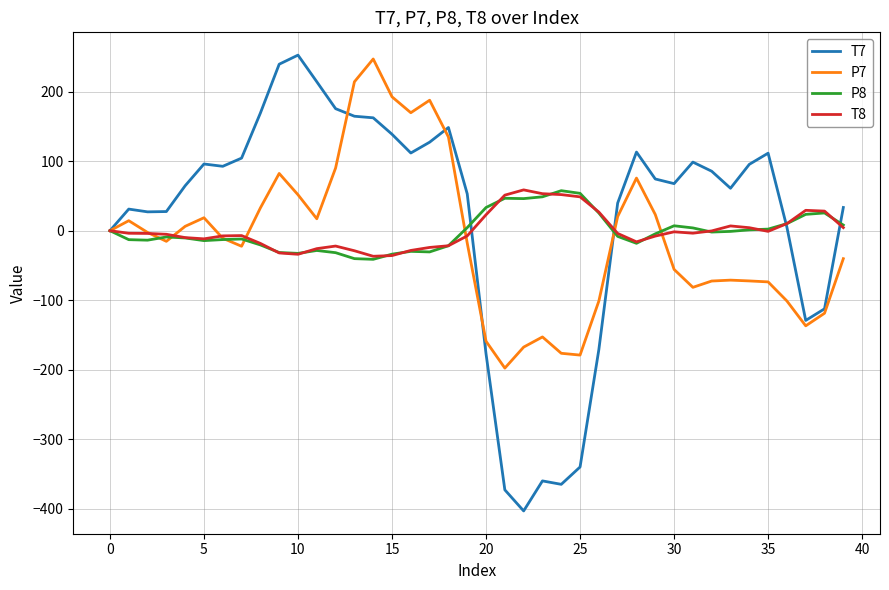

What is the smallest value displayed?

-402.9